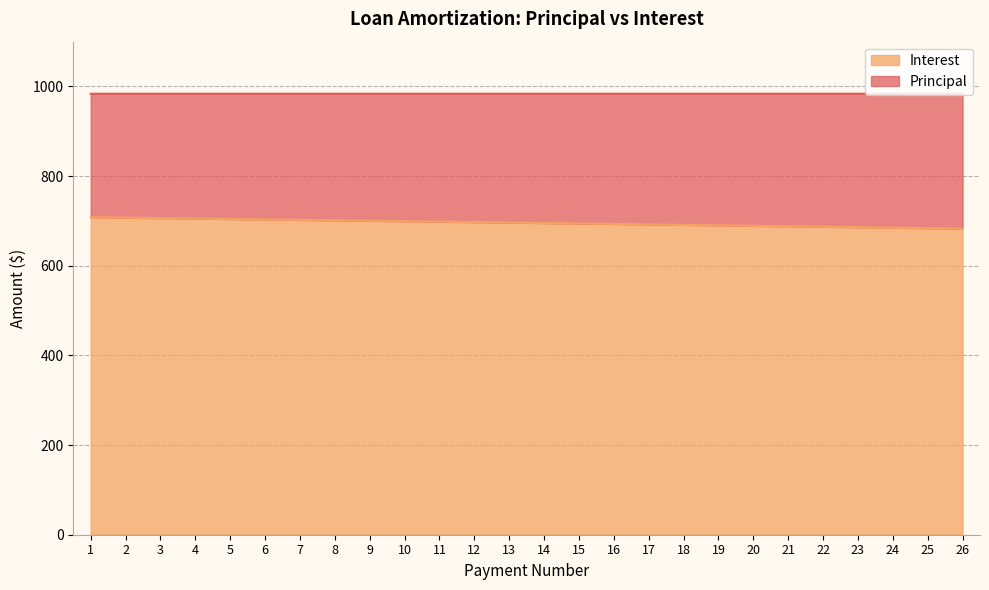

At which label is the value closest to 695?

14